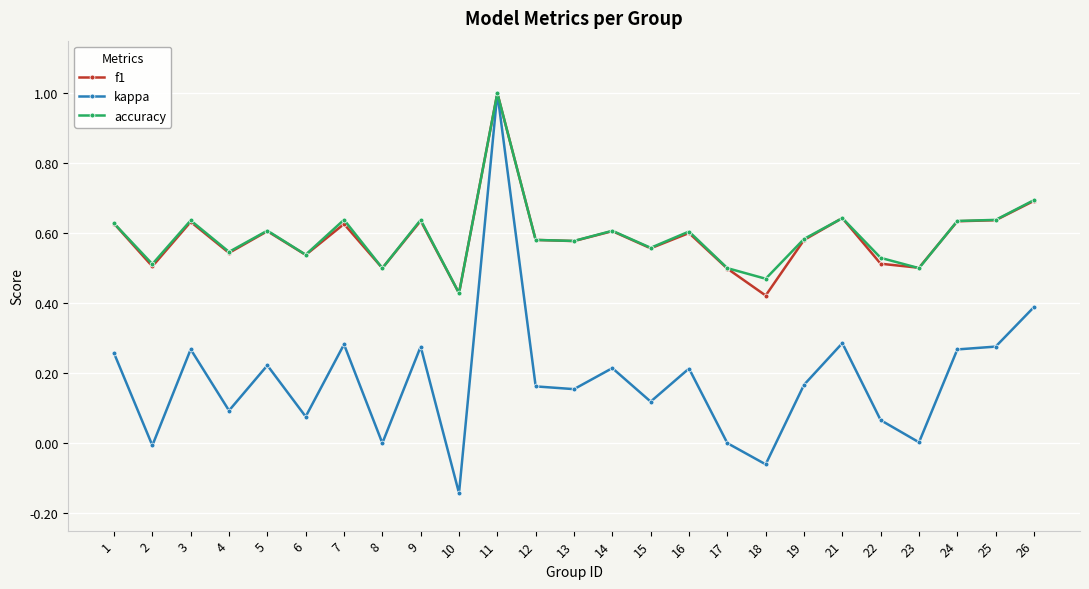

Does the chart display data point markers on the line(s)?

Yes